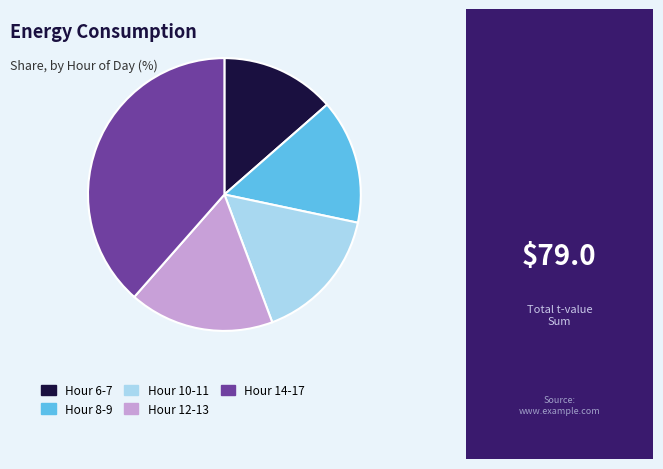

Is there a majority slice in this chart?

No